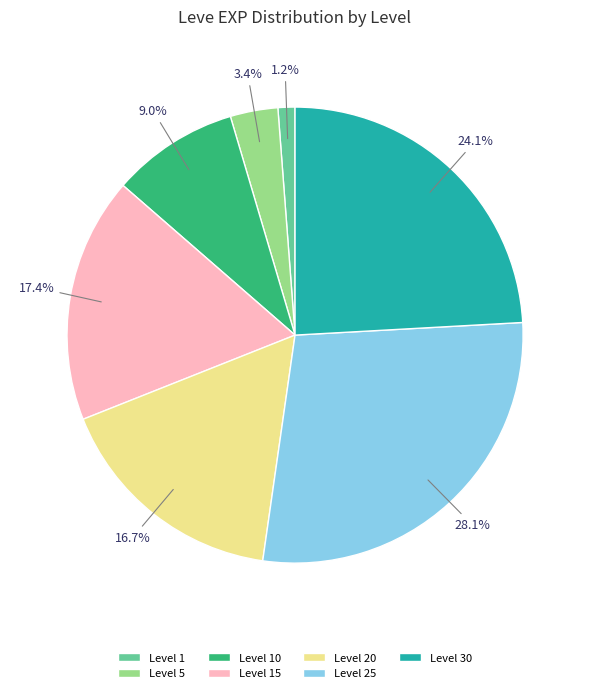

To the nearest percent, what is the average slice percentage?

14%